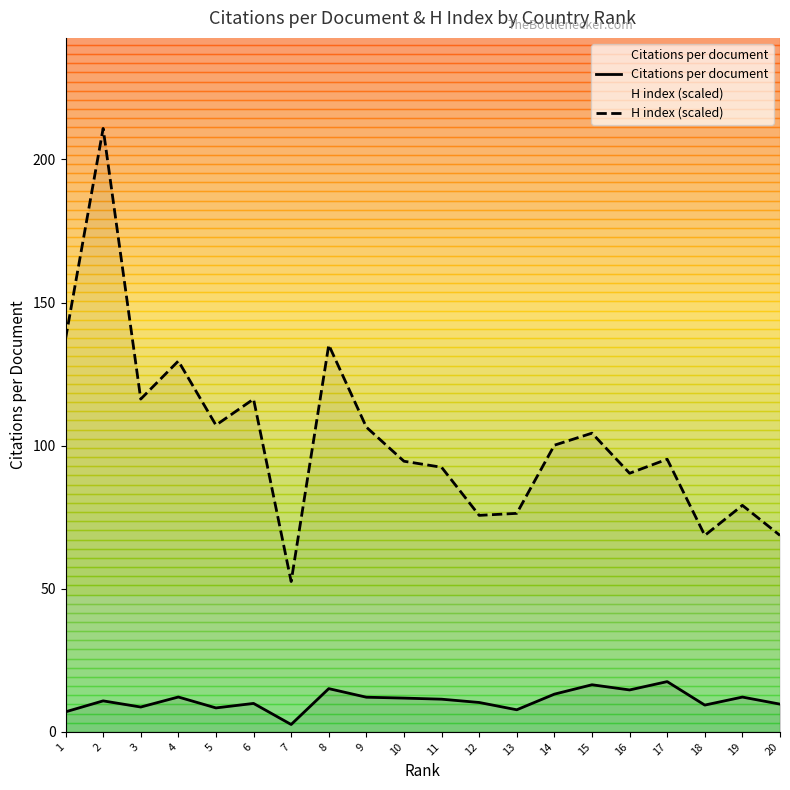

At which label does Citations per document reach its minimum?

7